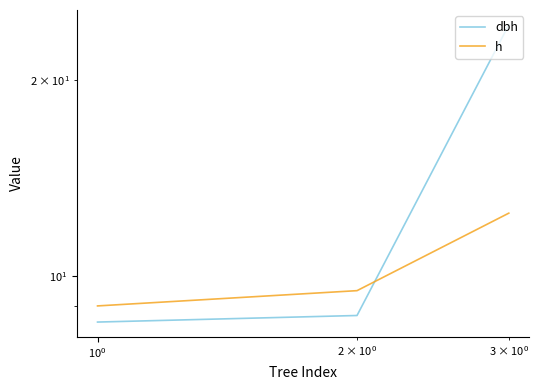

What is the difference between the maximum and minimum values in the dbh series?

15.9